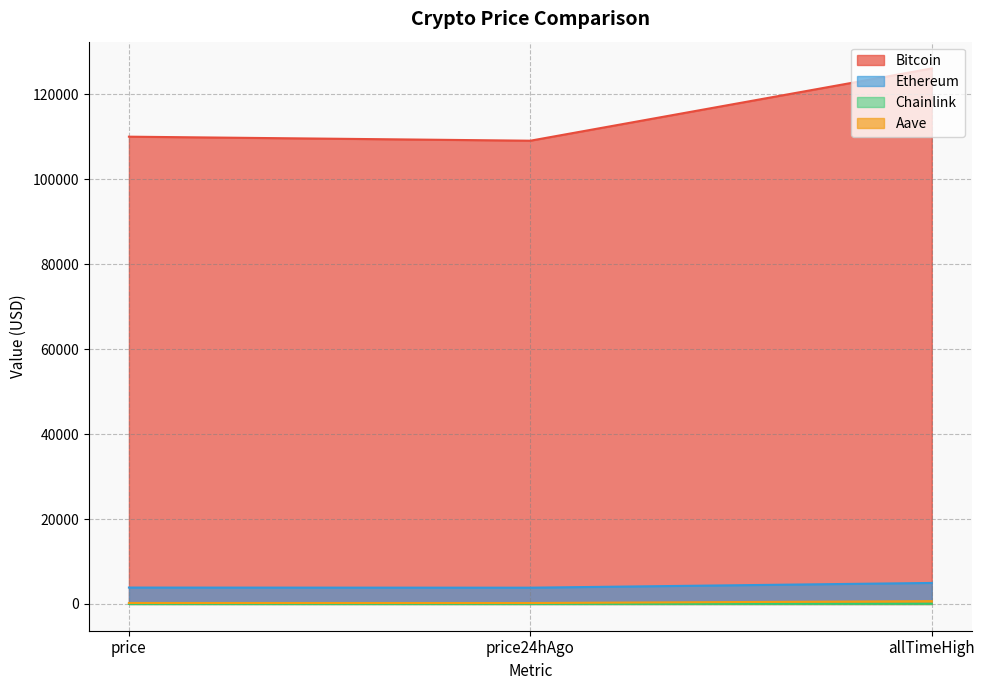

What are all the series names shown in the legend?

Bitcoin, Ethereum, Chainlink, Aave